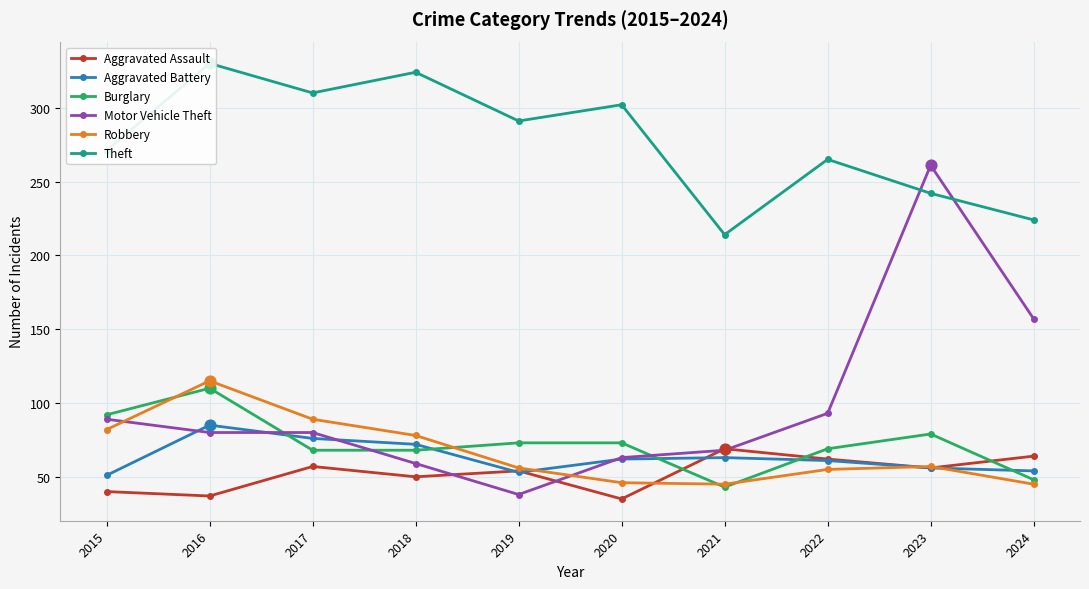

At which category is the sum across all series the highest?

2016